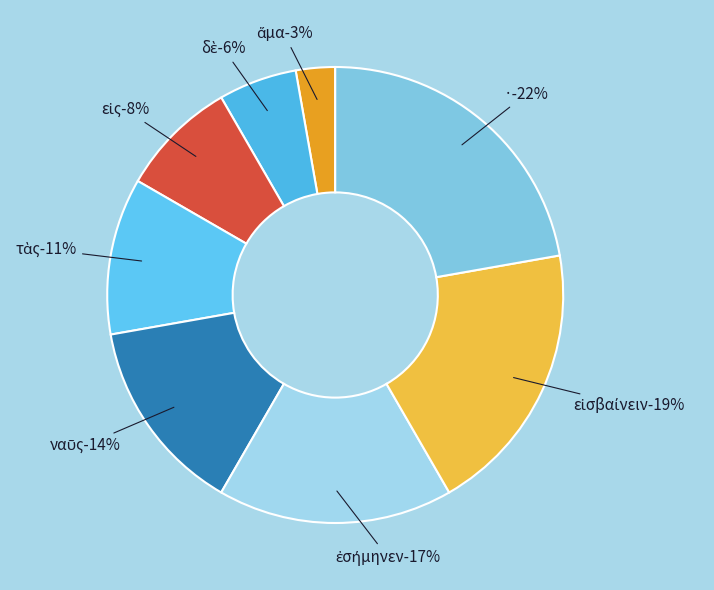

Count the number of slices in the pie.

8